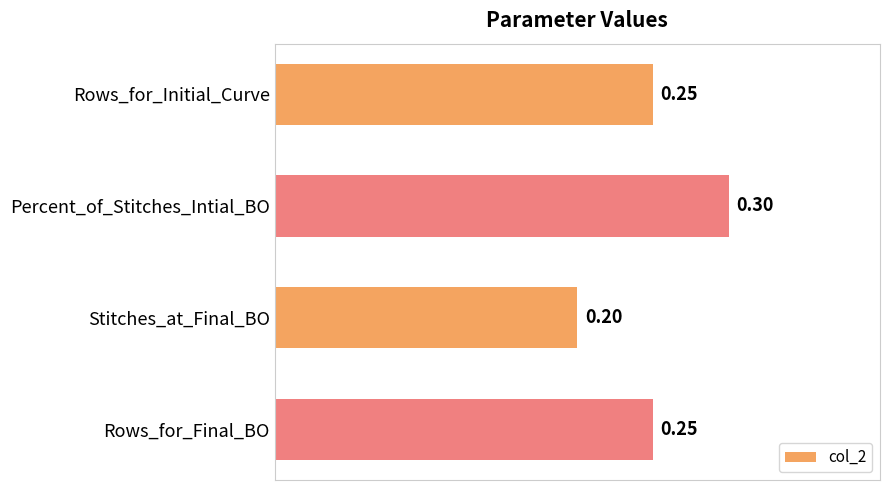

Between Percent_of_Stitches_Intial_BO and Stitches_at_Final_BO, which is larger?

Percent_of_Stitches_Intial_BO